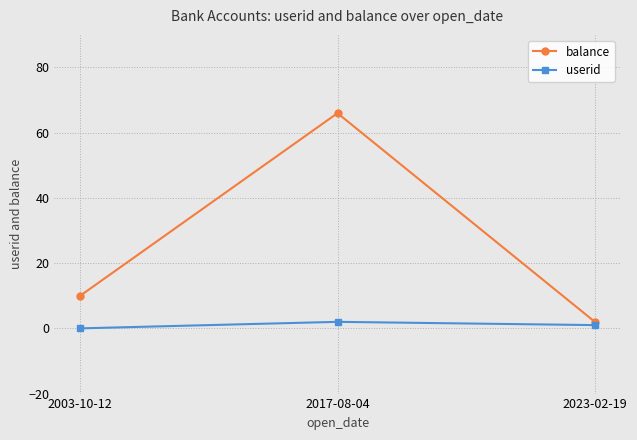

What is the sum of all balance values?

78